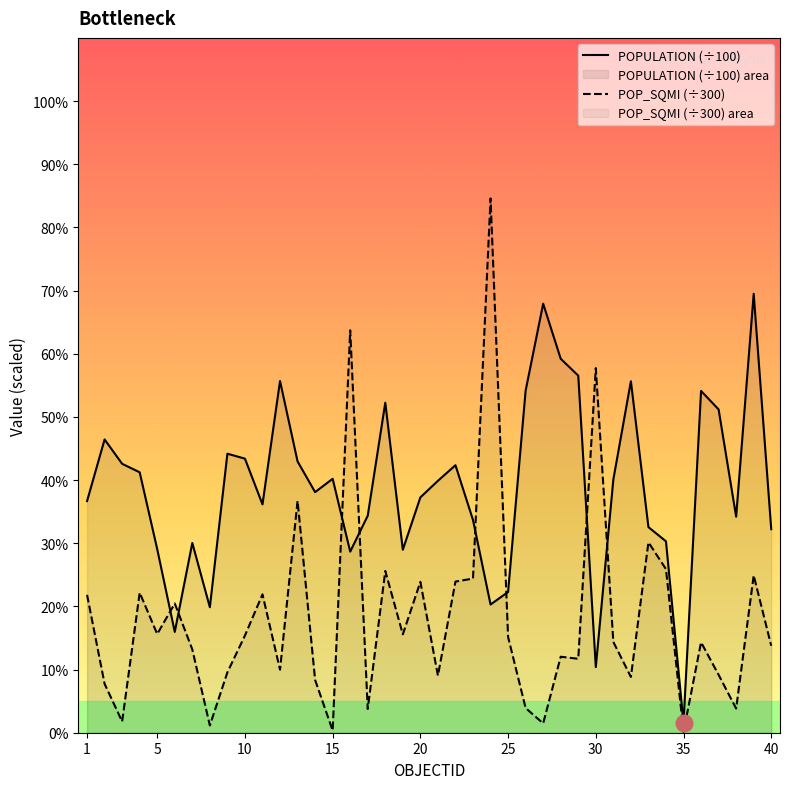

What is the difference between the highest and lowest values at 10?

28.0